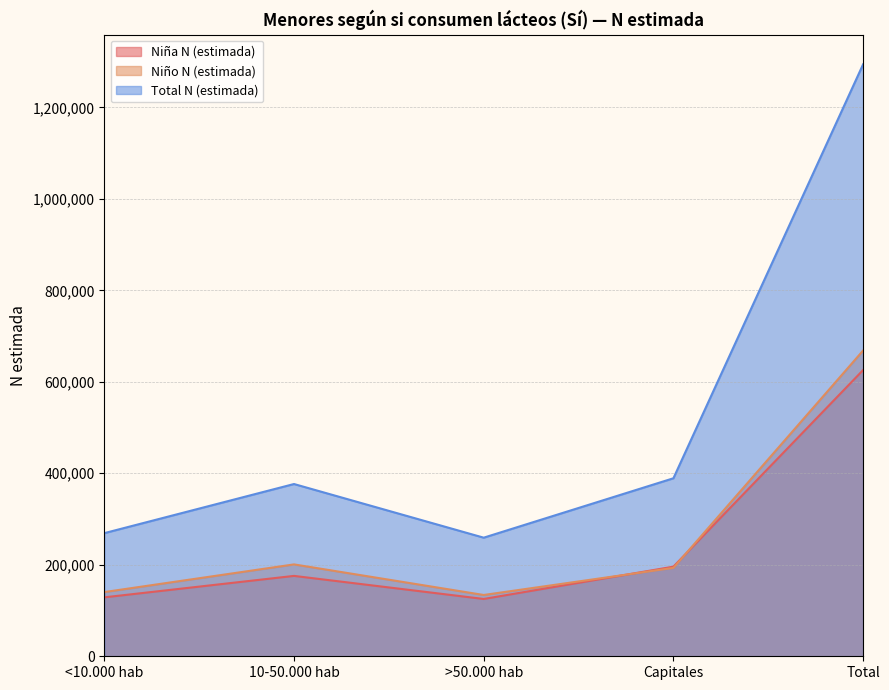

What is the sum of all Total N (estimada) values?

2588153